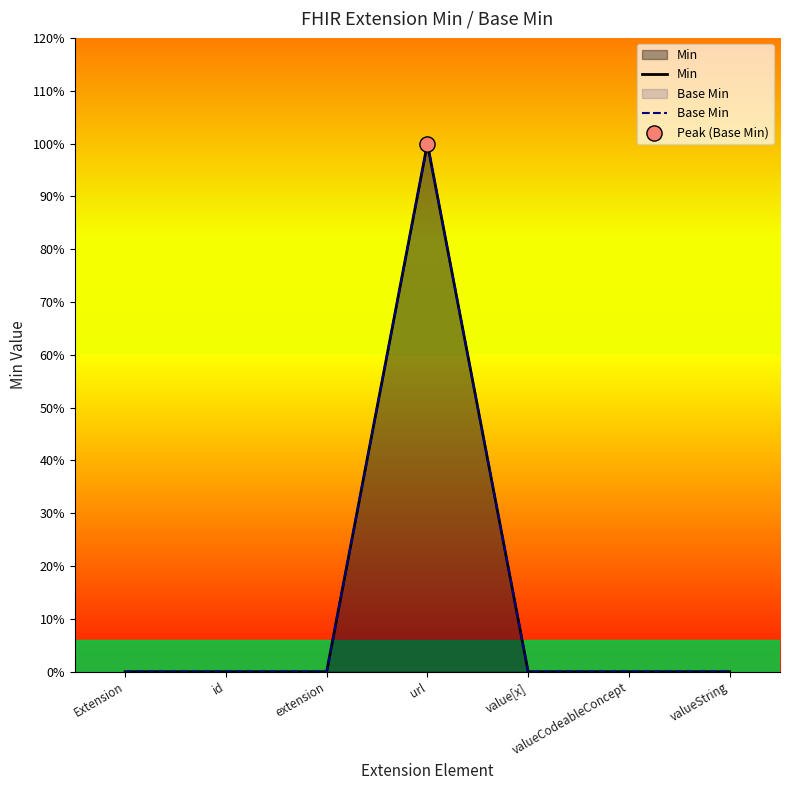

Which series contains the highest Y value?

Min